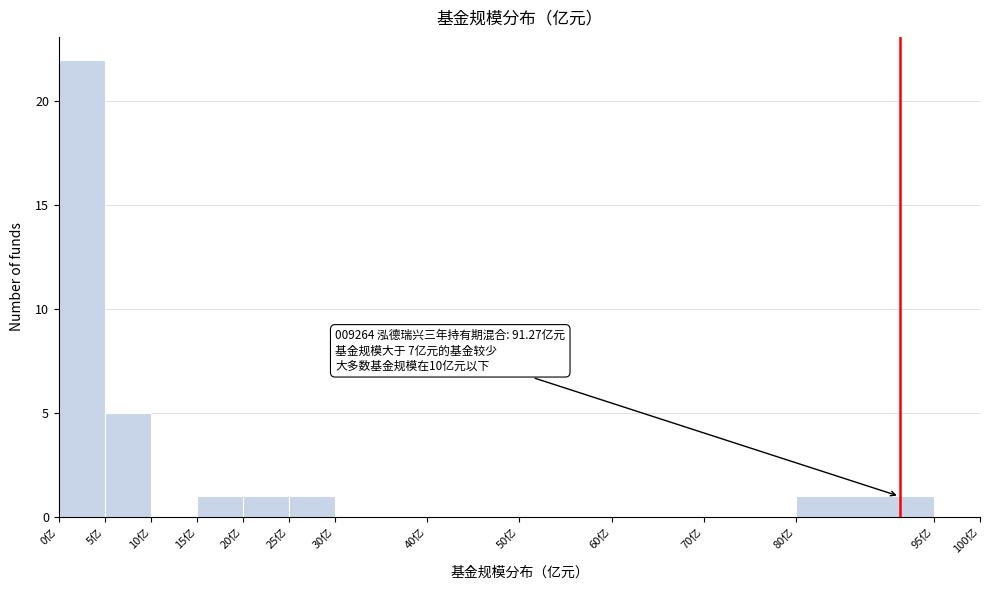

Over which range of the x-axis is the bar tallest?

0 to 5